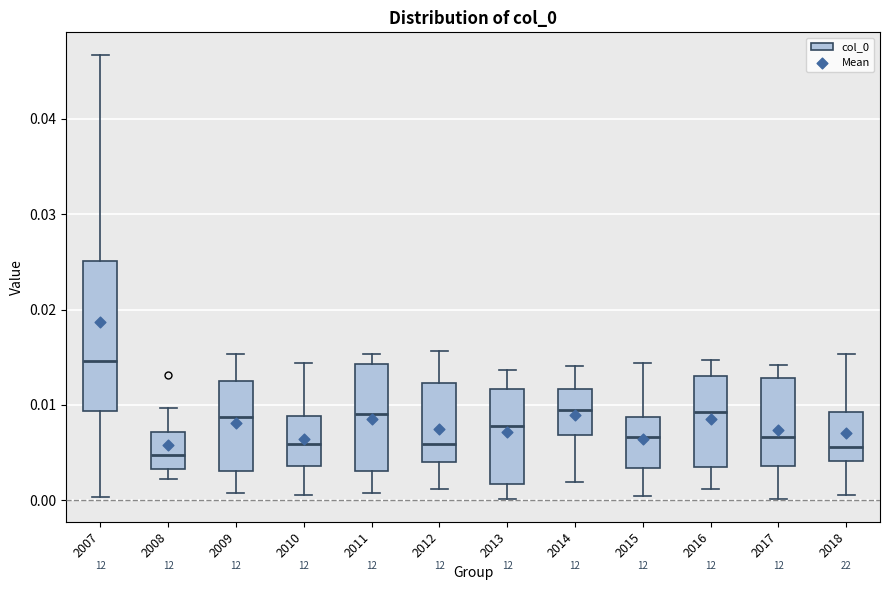

Where does the median line of the box at x = 2011 sit on the y-axis? The values are not printed on the chart, so give them approximately, as read against the axis.

0.009